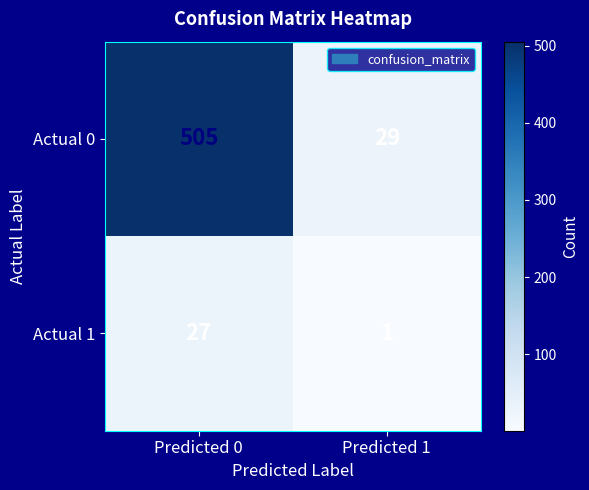

Is it true that Actual 1 equals 1 at Predicted 1?

True